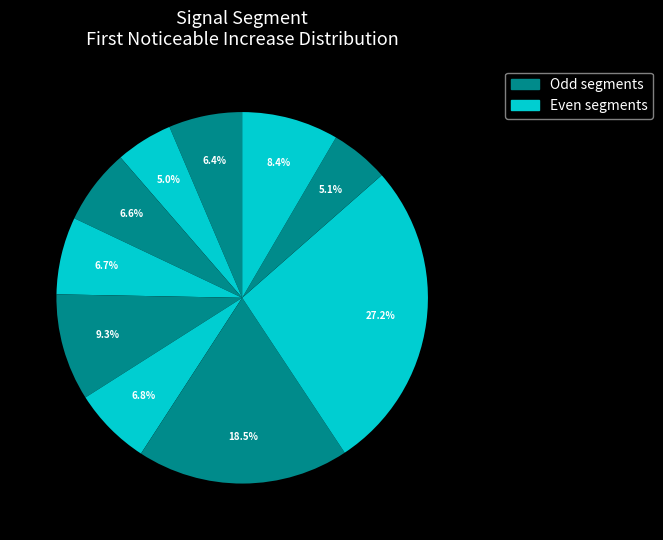

Count the number of slices in the pie.

10